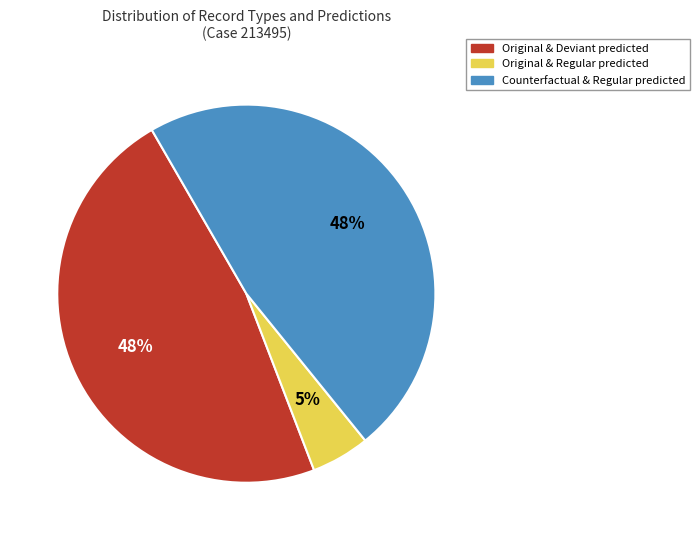

Which slice is the smallest?

Original & Regular predicted